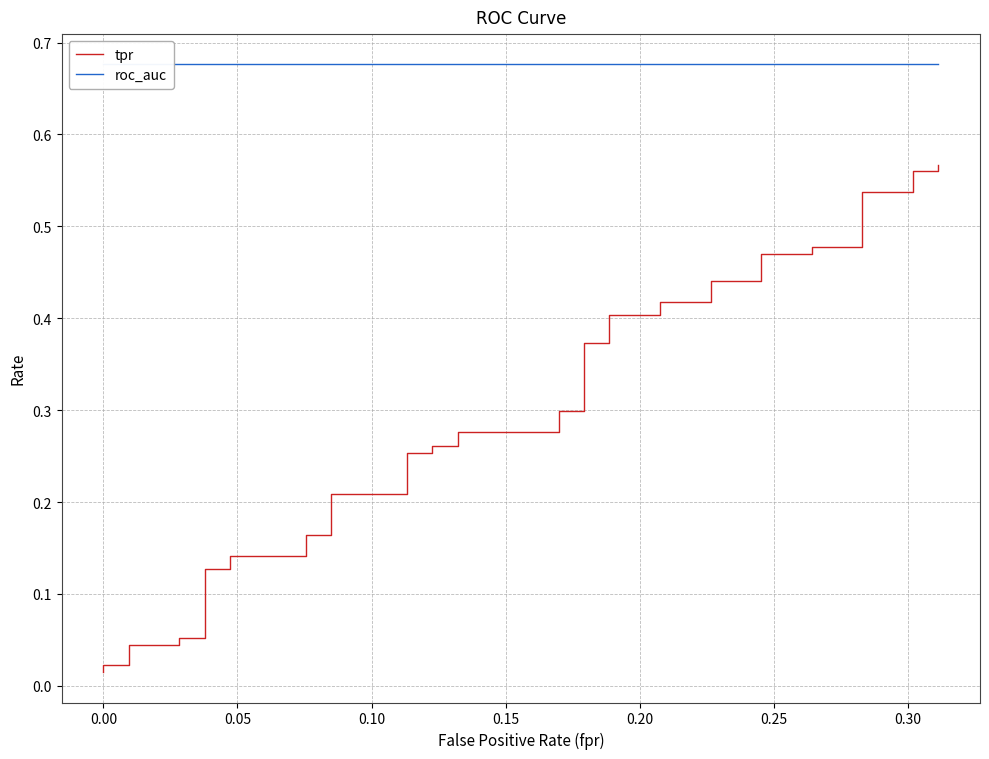

What is the value of the tpr point at the 25th from the left?

0.4